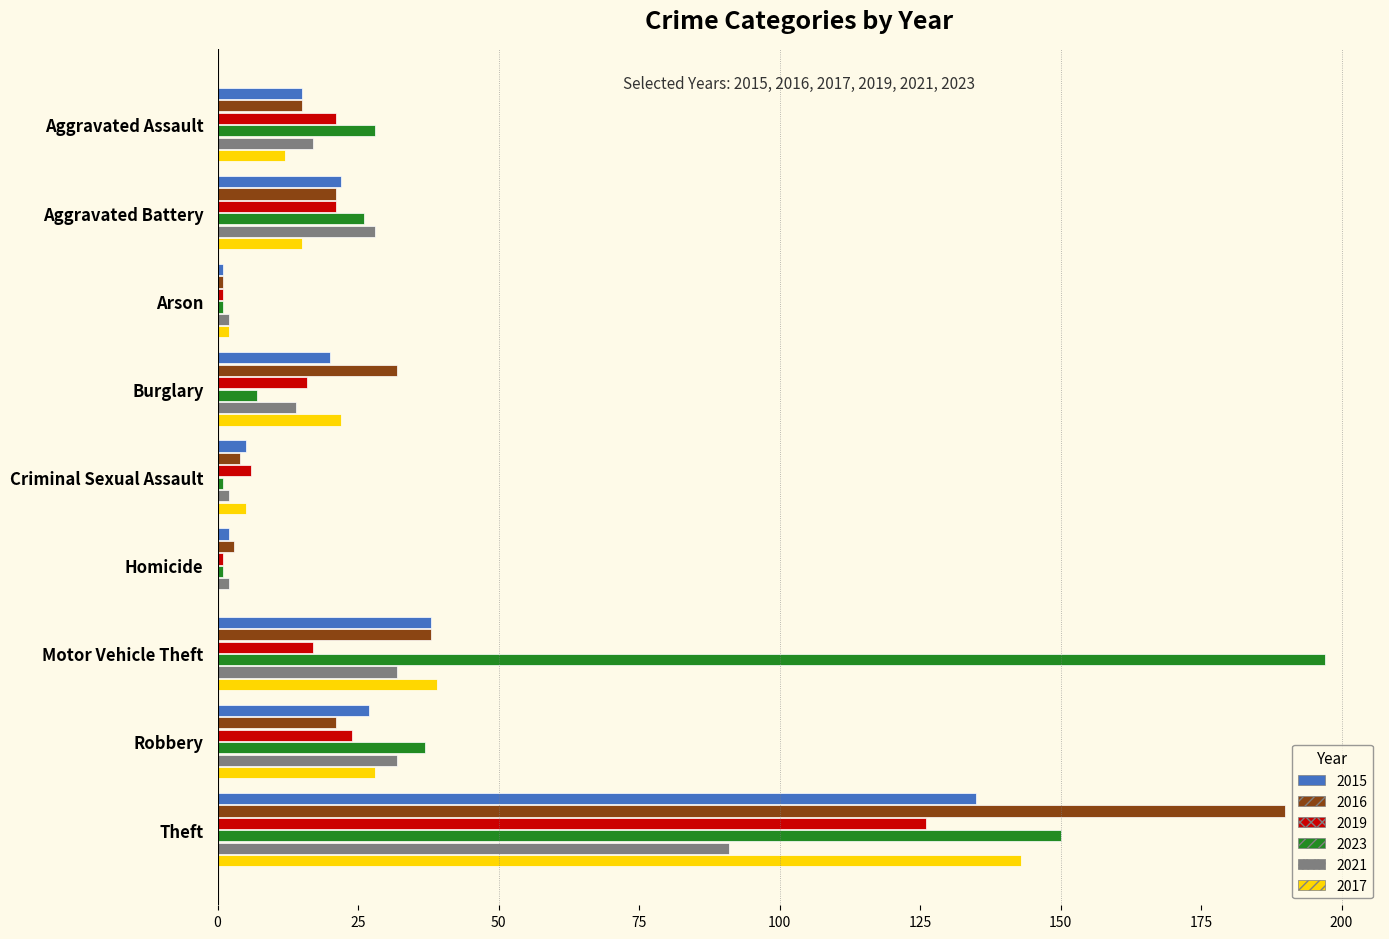

How many series are shown in this chart?

6